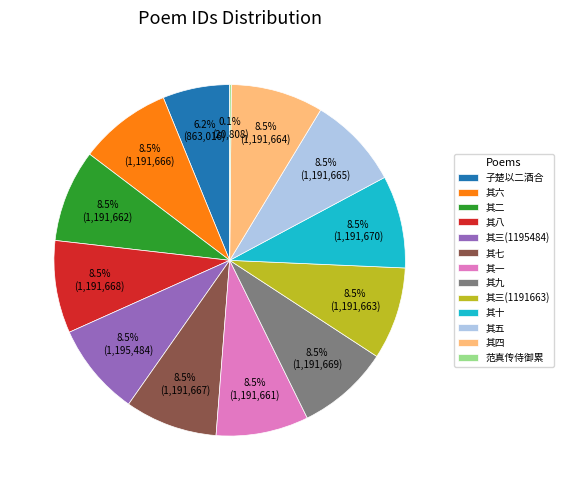

How much of the chart is everything except 其十?

91.5%